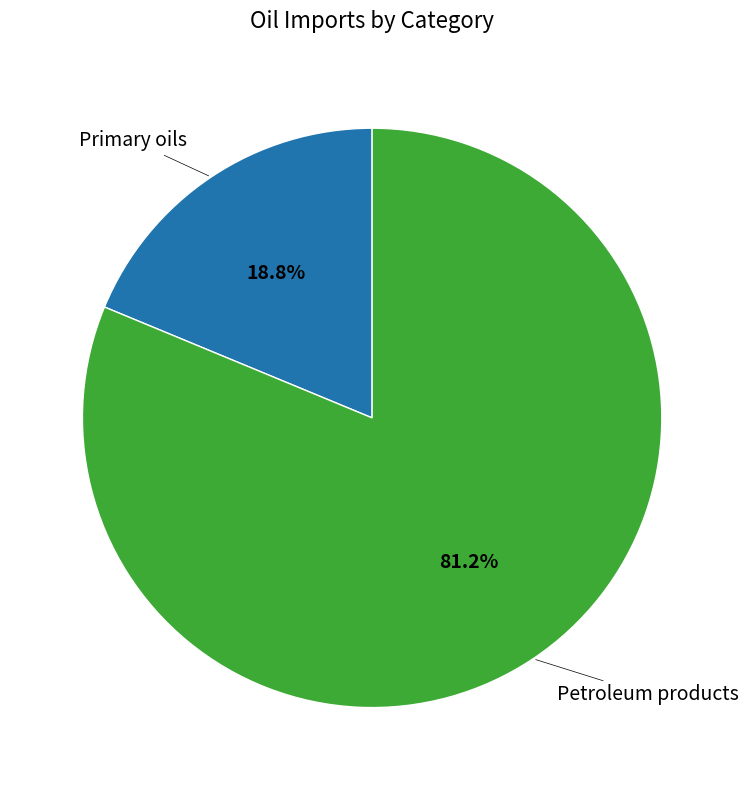

Does any single category account for the majority?

Yes